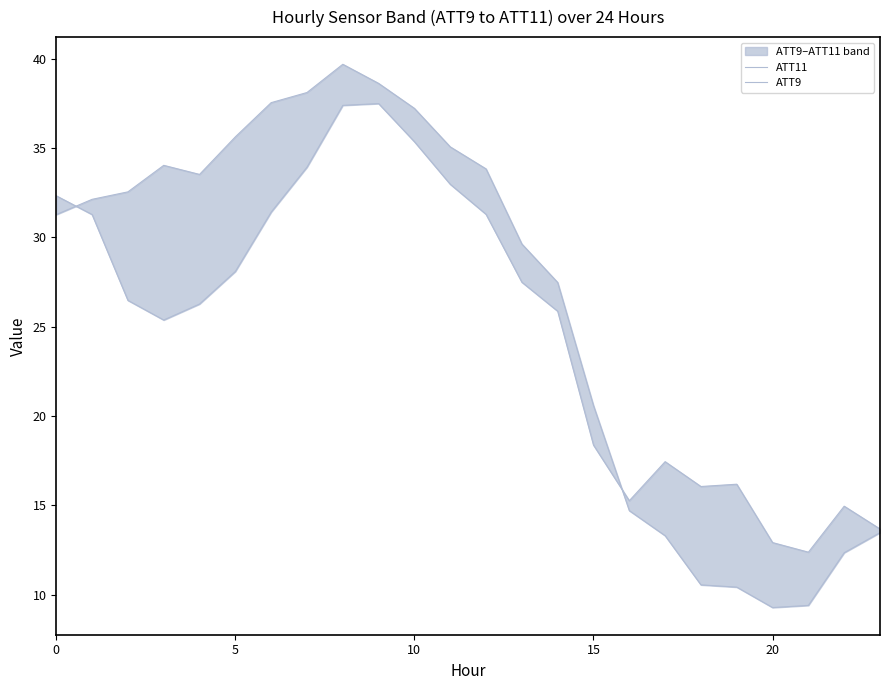

What is the average value of the ATT9 series?

25.0